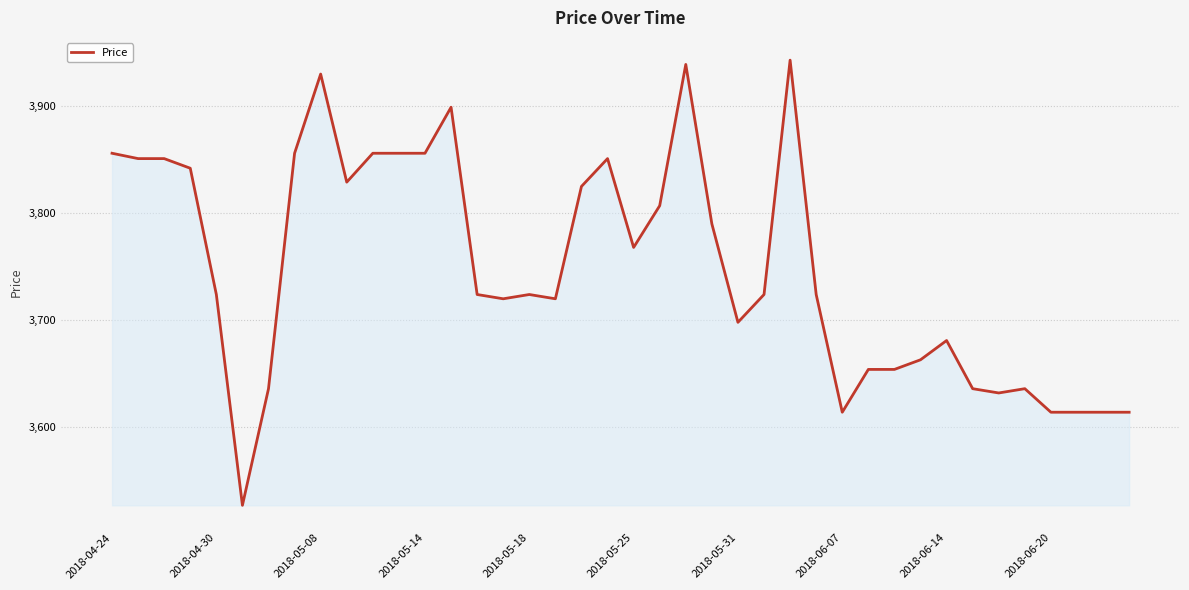

What is the maximum value shown in the chart?

3943